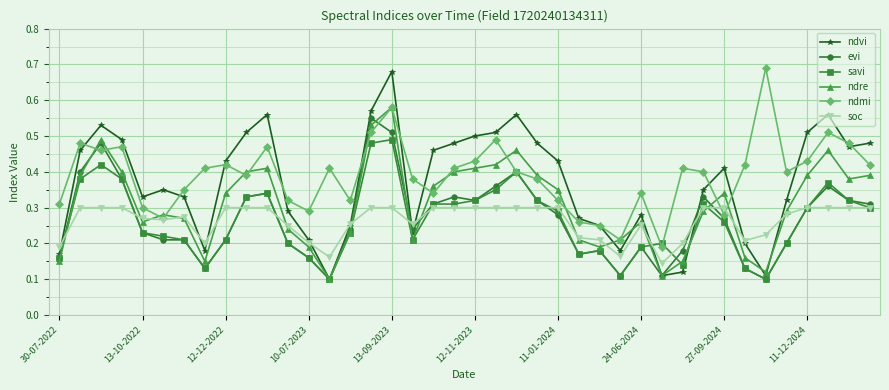

True or false: ndvi and ndre cross at least once.

True